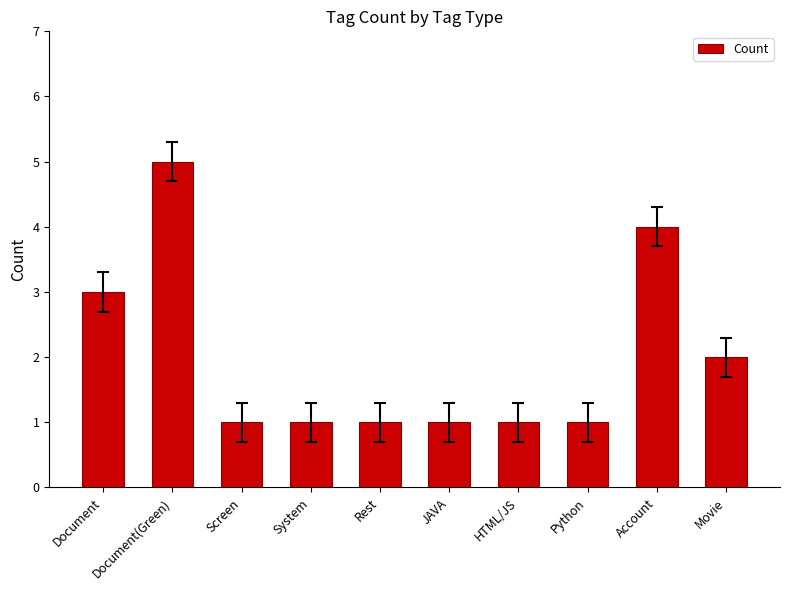

The chart shows a value of 0 at HTML/JS. True or false?

False